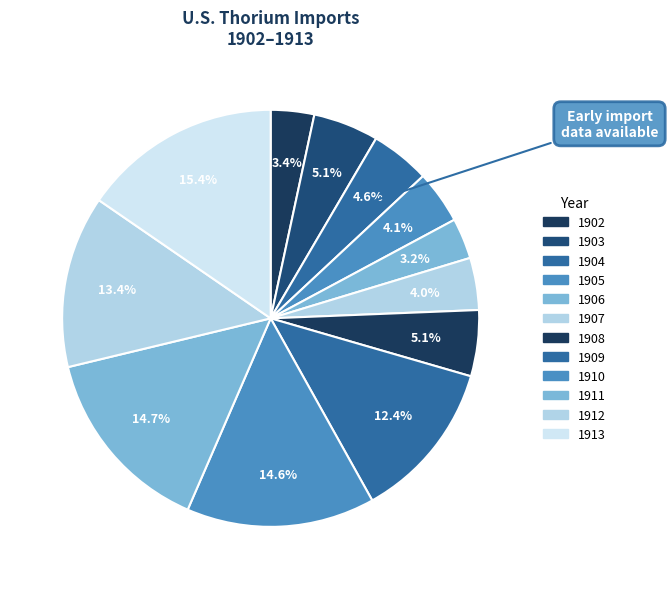

How many segments does this pie chart have?

12